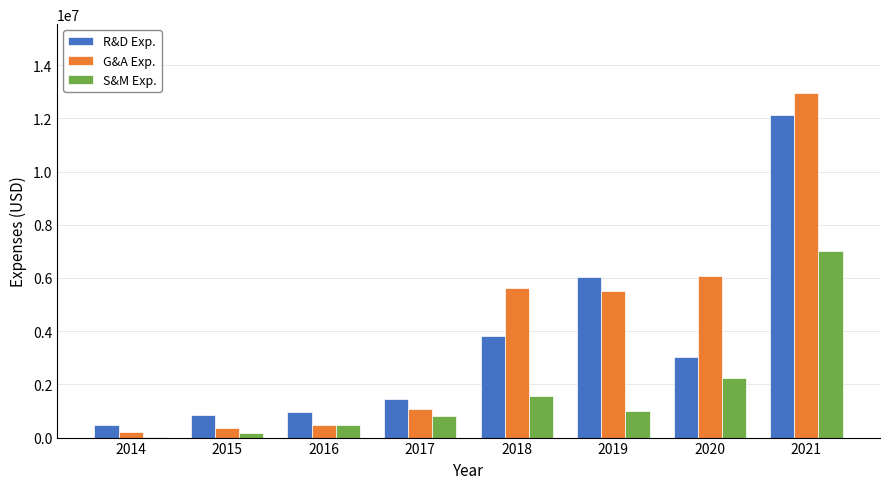

Reading left to right, extract all data points from this chart.

R&D Exp.: 491334	845419	974806	1451394	3814844	6032243	3011024	12106489
G&A Exp.: 211615	364538	459990	1063635	5604505	5494199	6091306	12948147
S&M Exp.: 30710	165190	472108	827941	1569888	1005132	2238890	6999999